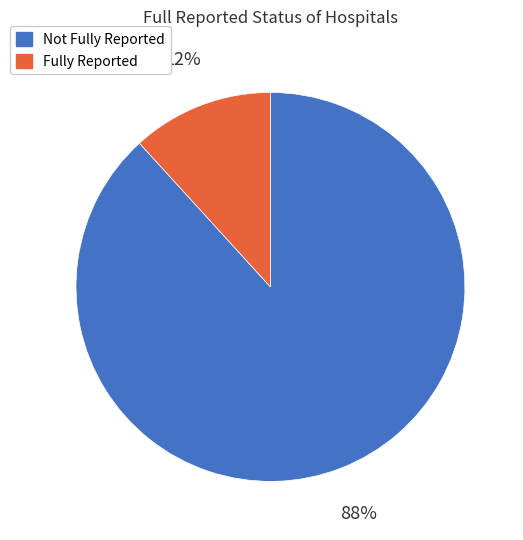

Which has a higher value, Not Fully Reported or Fully Reported?

Not Fully Reported